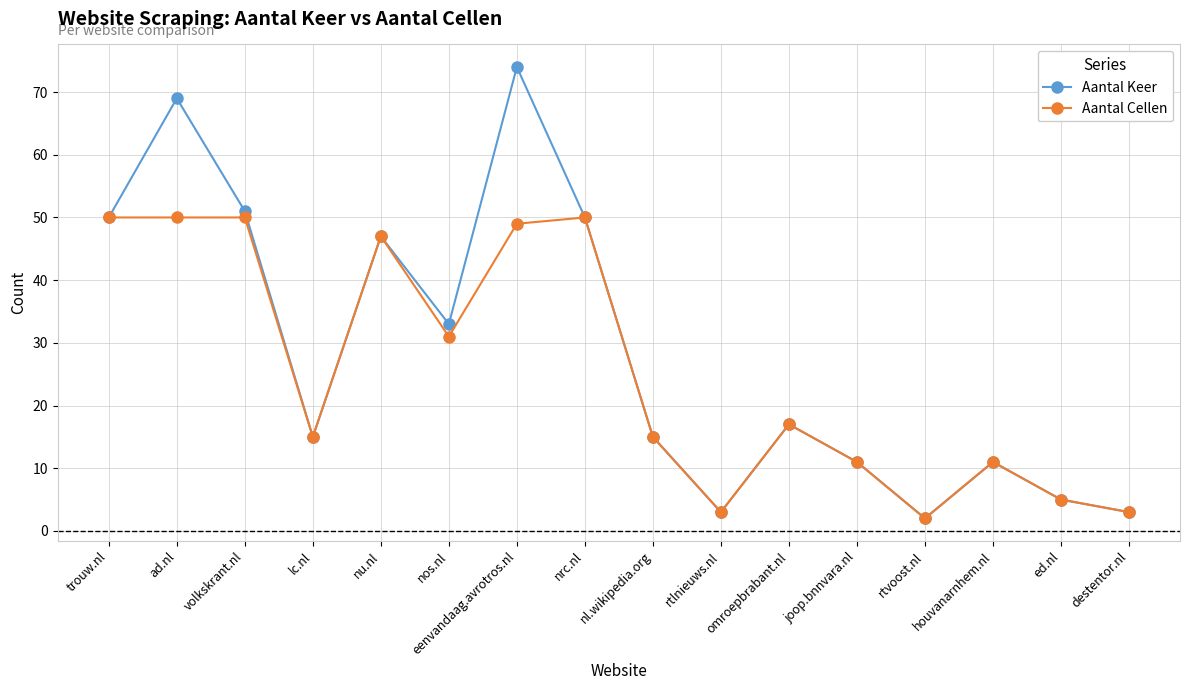

What is the label of the 11th point from the right?

nos.nl